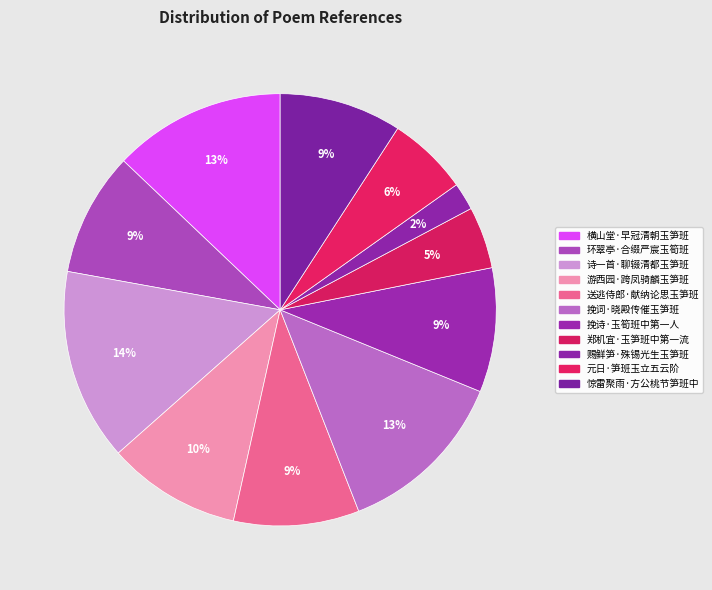

How many segments does this pie chart have?

11